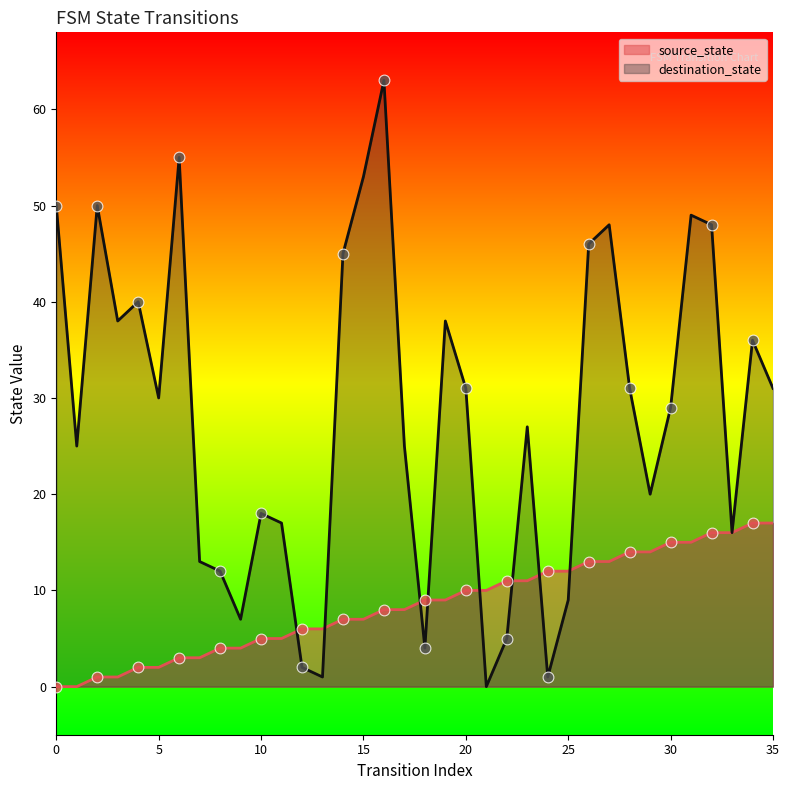

Which series has the widest spread of Y values?

destination_state